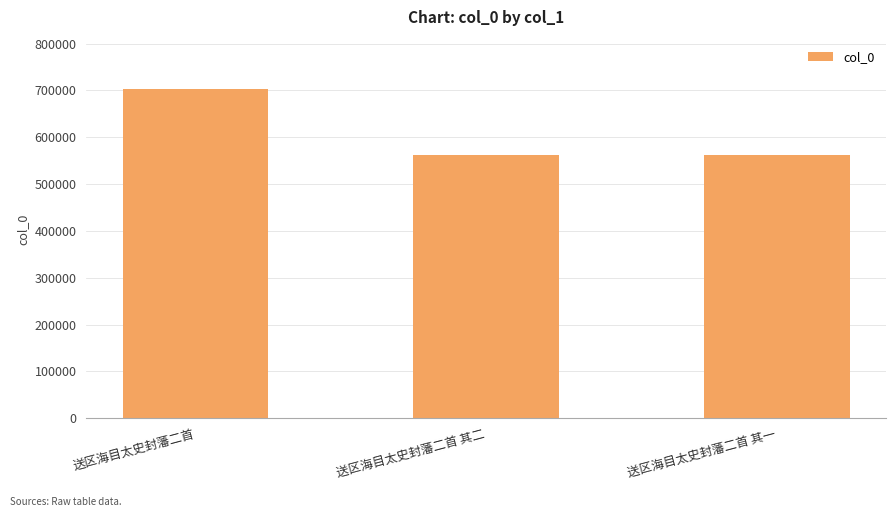

What is the difference between the maximum and minimum values?

140081